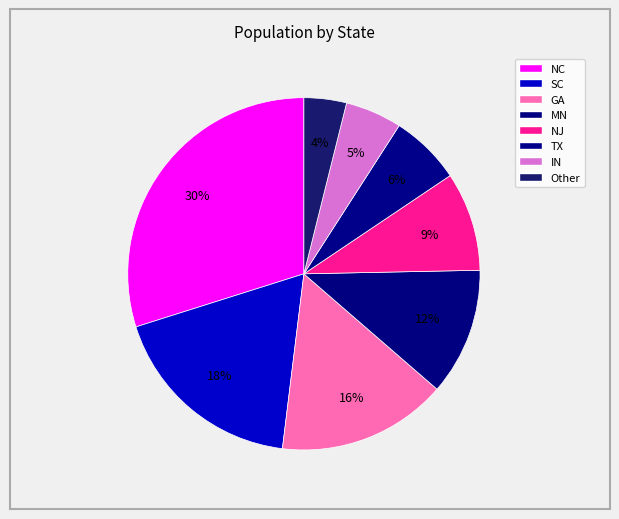

To the nearest percent, what portion does MN represent?

12%